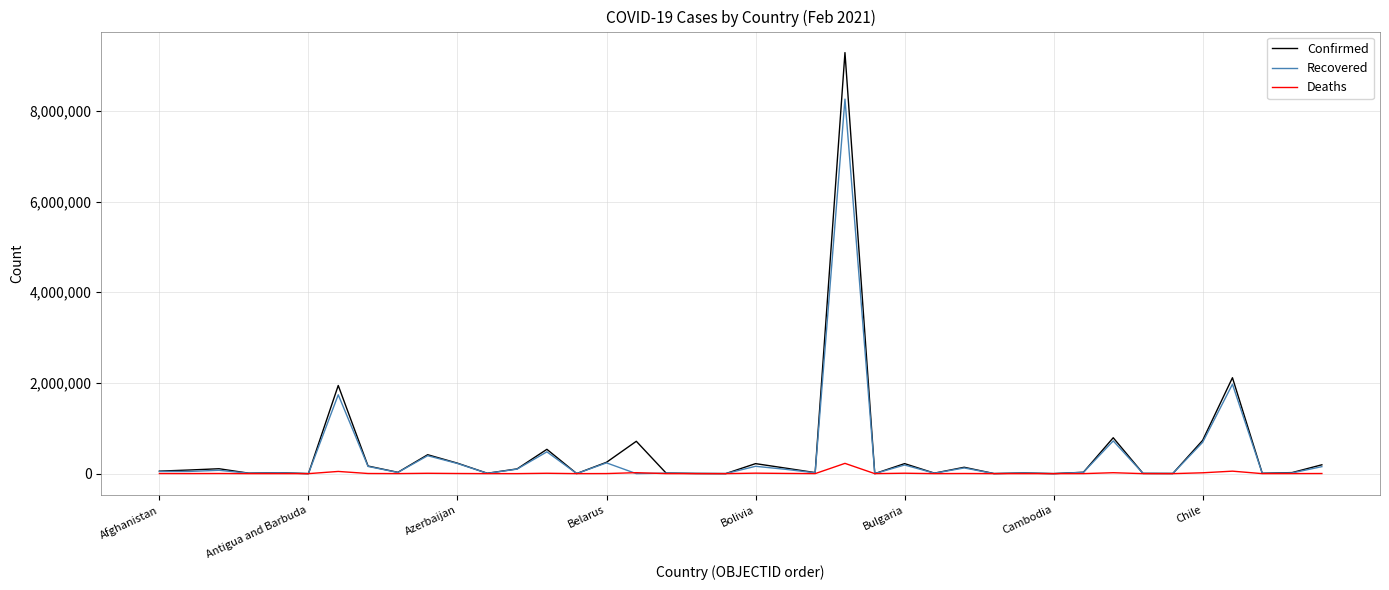

Which series has the widest spread of values?

Confirmed